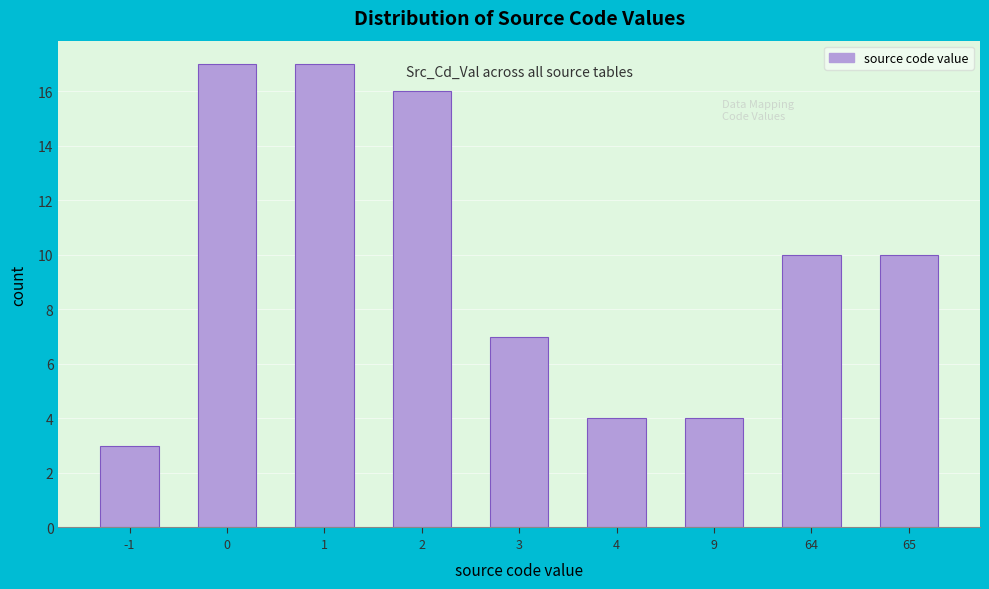

Reading left to right, what are all the values shown in this chart?

3	17	17	16	7	4	4	10	10